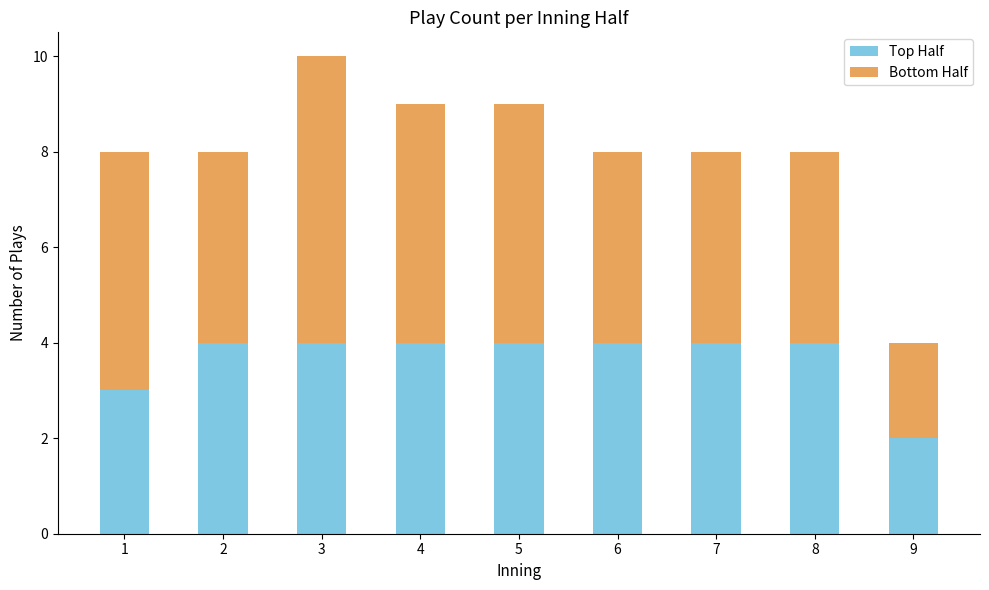

What is the total value across all series at 1?

8